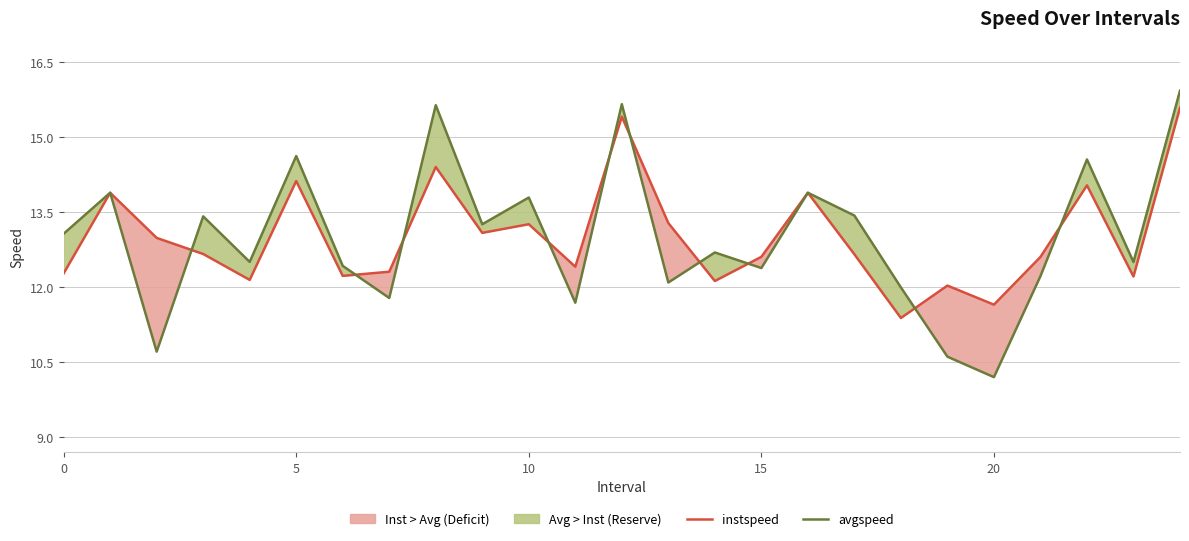

How many interior local peaks does the avgspeed series have?

9